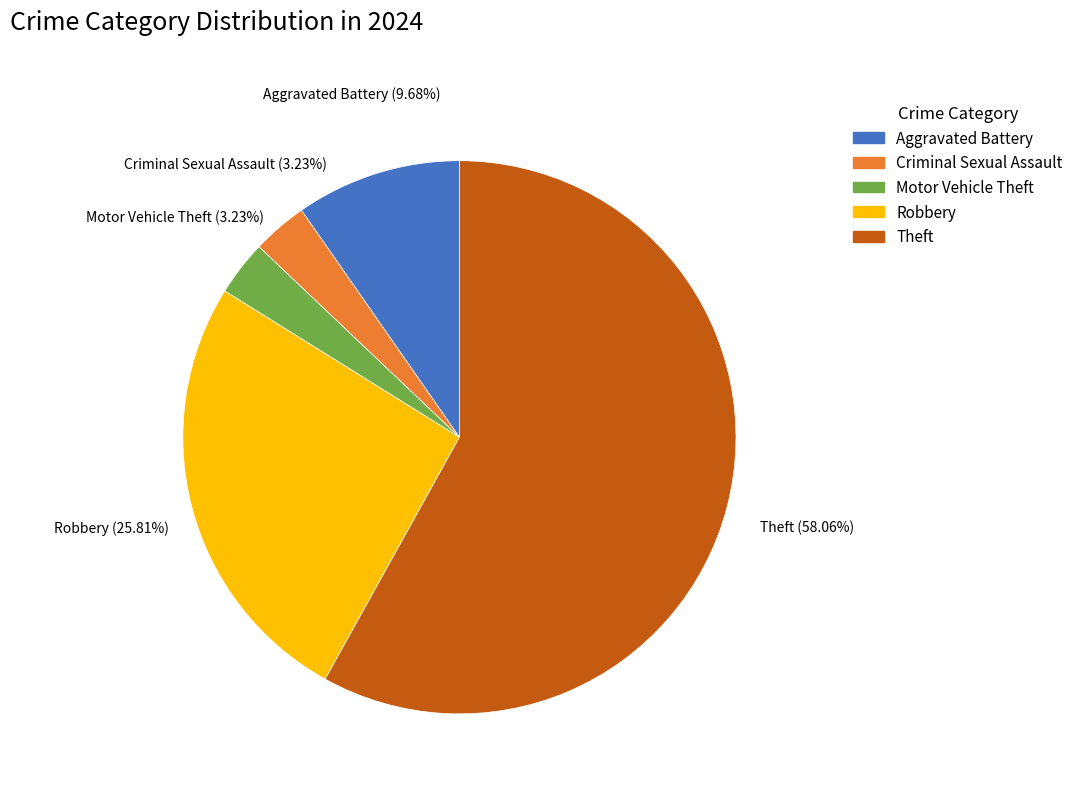

To the nearest percent, what is the difference between the largest and smallest slice percentages?

55%